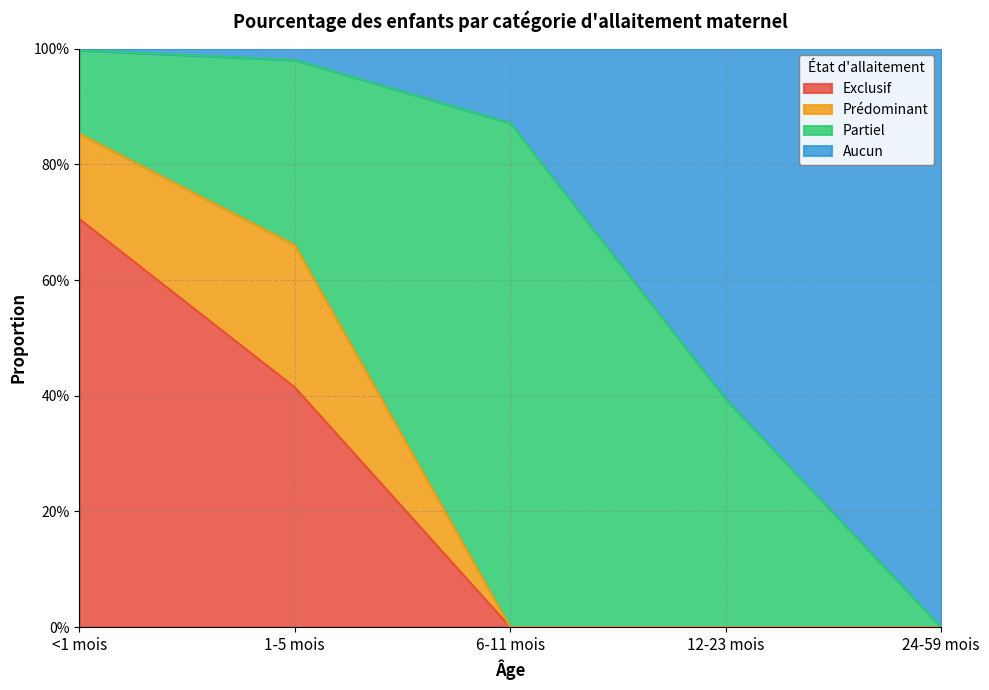

What are all the series names shown in the legend?

Exclusif, Prédominant, Partiel, Aucun